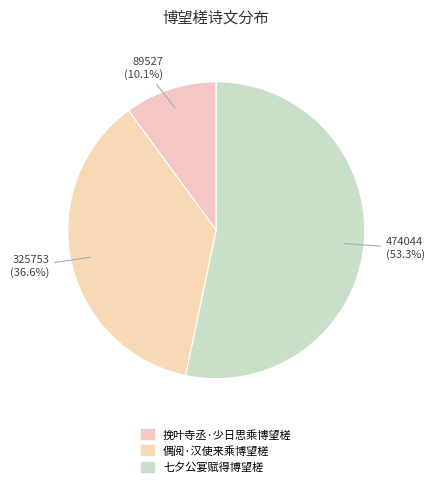

What percentage is NOT represented by 偶阅·汉使来乘博望槎?

63.4%